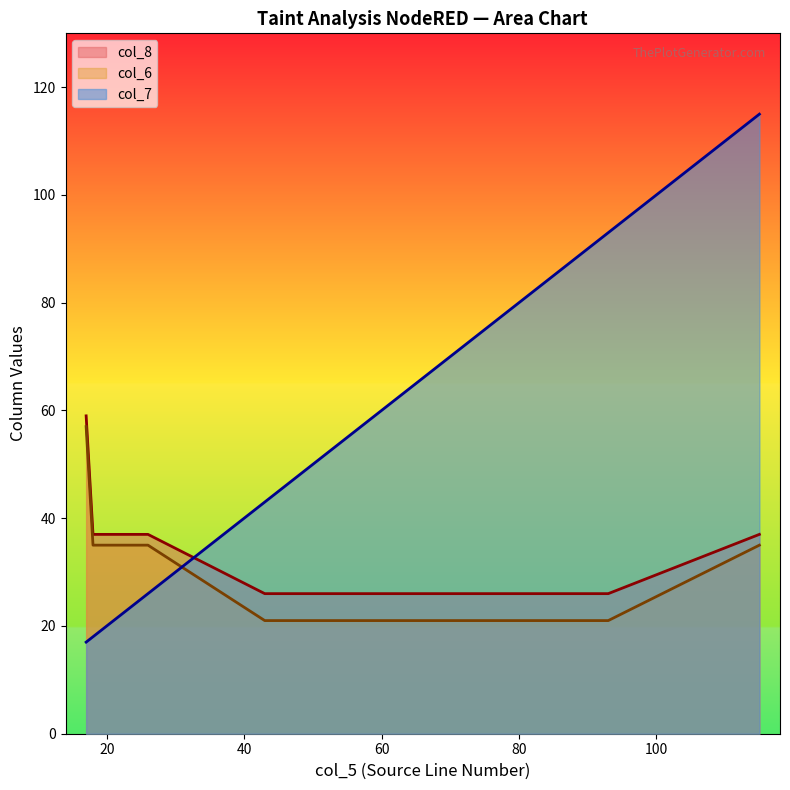

List the series in order of their overall mean, highest first.

col_7, col_8, col_6